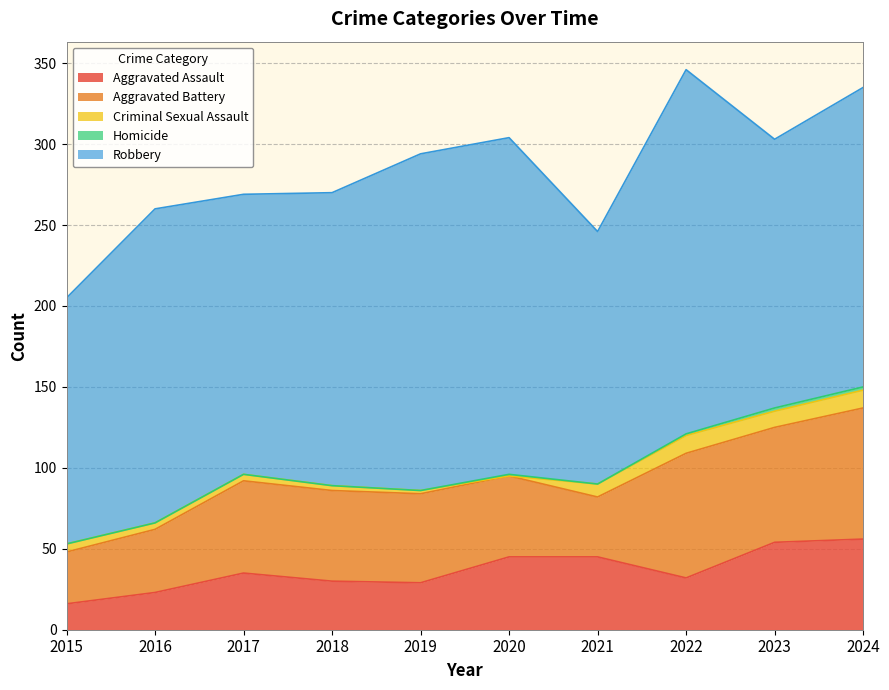

Rank the series by their maximum value, from highest to lowest.

Robbery, Aggravated Battery, Aggravated Assault, Criminal Sexual Assault, Homicide